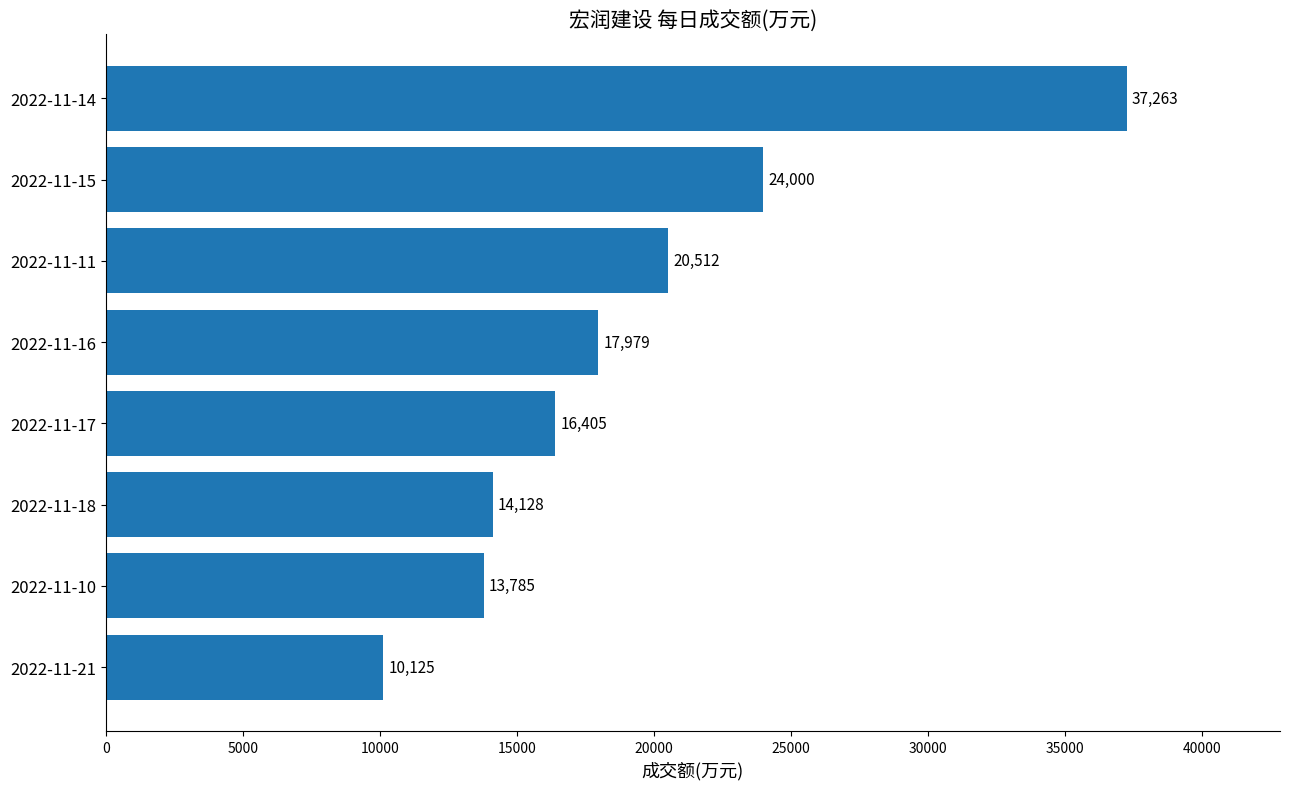

What is the change in value from 2022-11-17 to 2022-11-11?

+4107